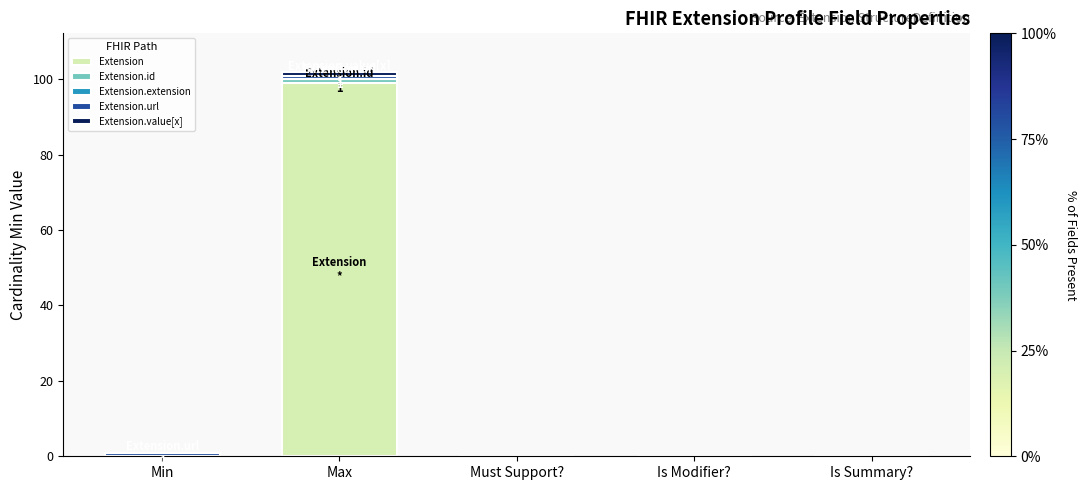

How many categories are shown in the chart?

5